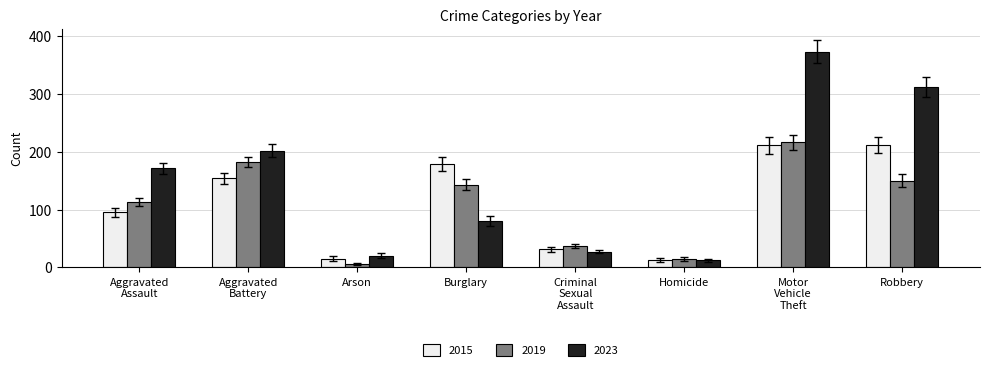

What is the difference between the second highest and second lowest values in the 2015 series?

196